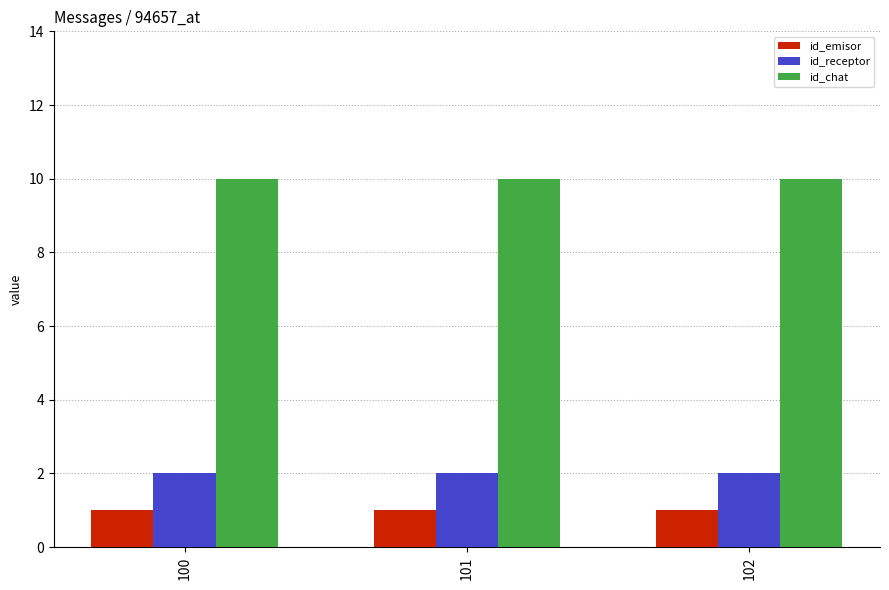

What is the sum of all id_chat values?

30